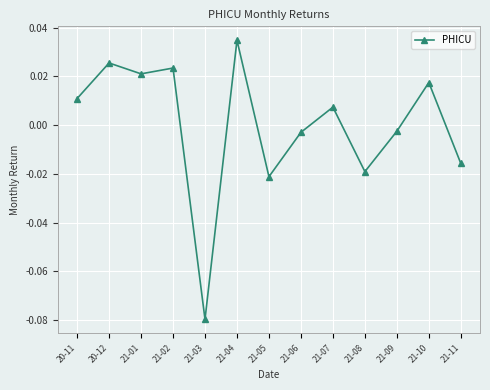

At which category does the chart reach its peak across all series?

21-04